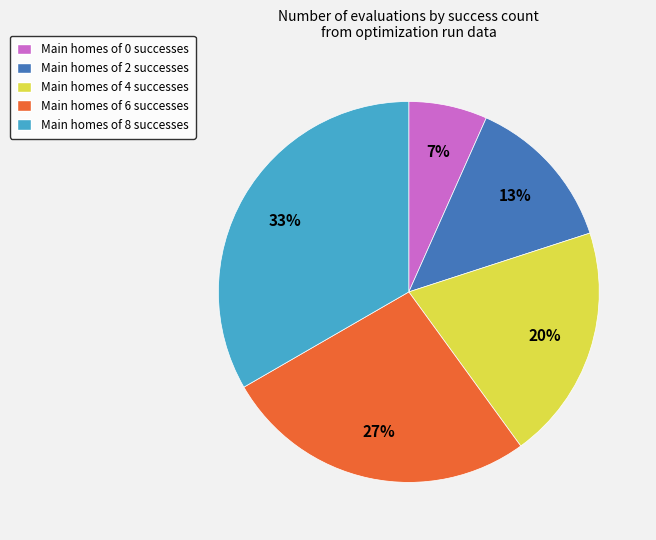

To the nearest percent, what is the average slice percentage?

20%